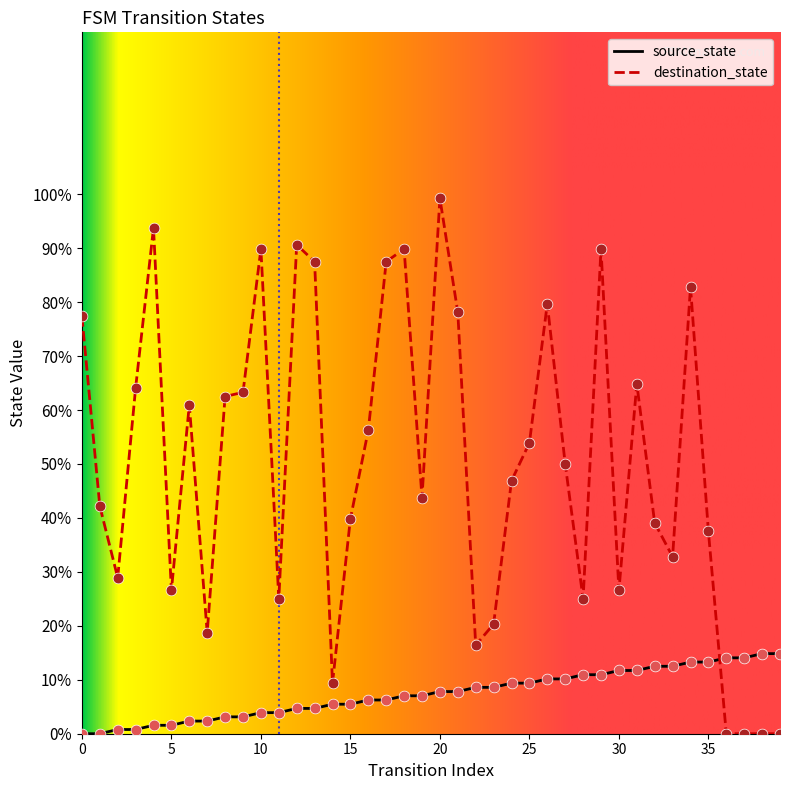

Which series has the largest total across all categories?

destination_state